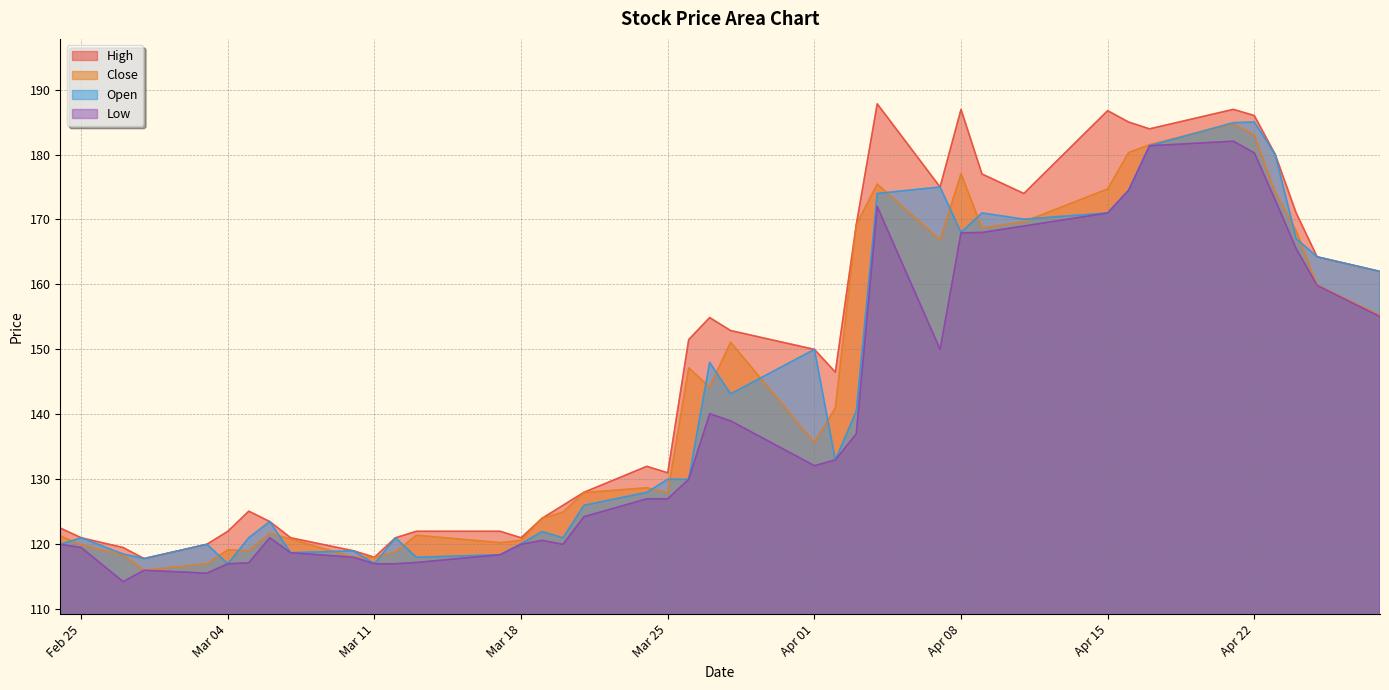

What is the maximum value shown in the chart?

187.8